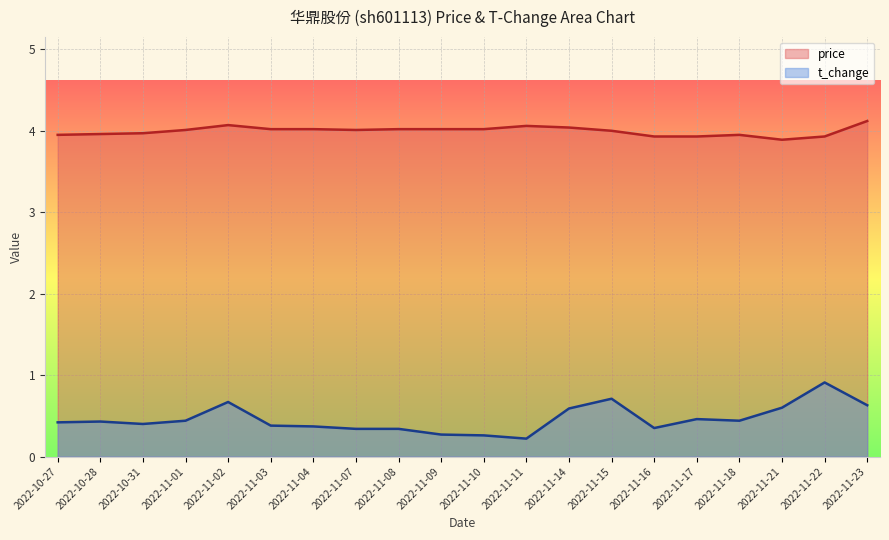

How many lines are shown in the chart?

2